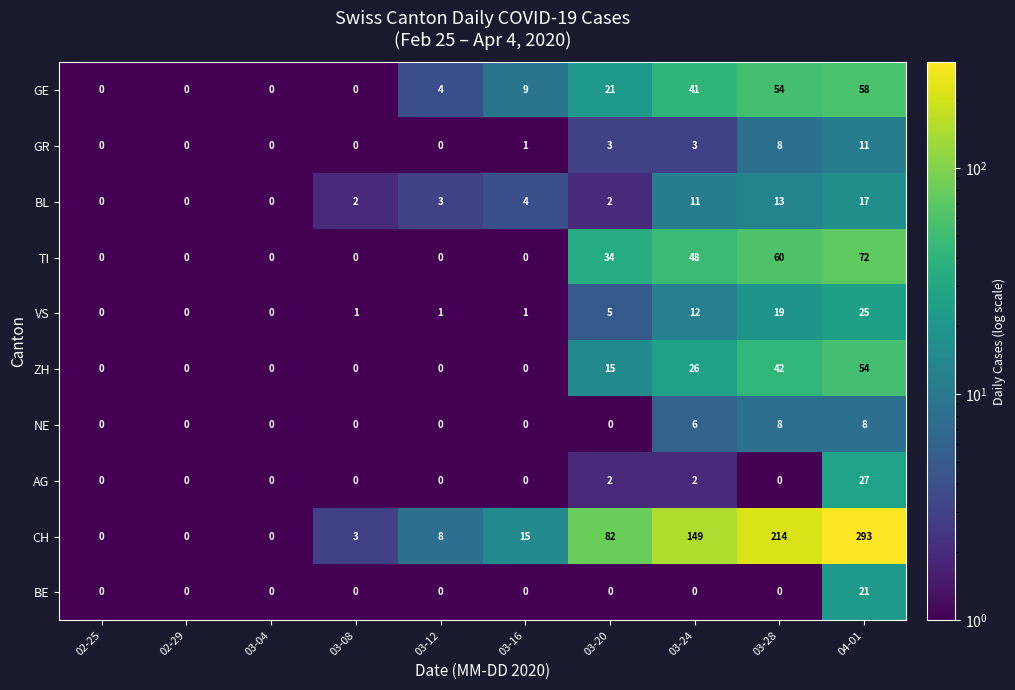

What value does the GE series have at 04-01?

58